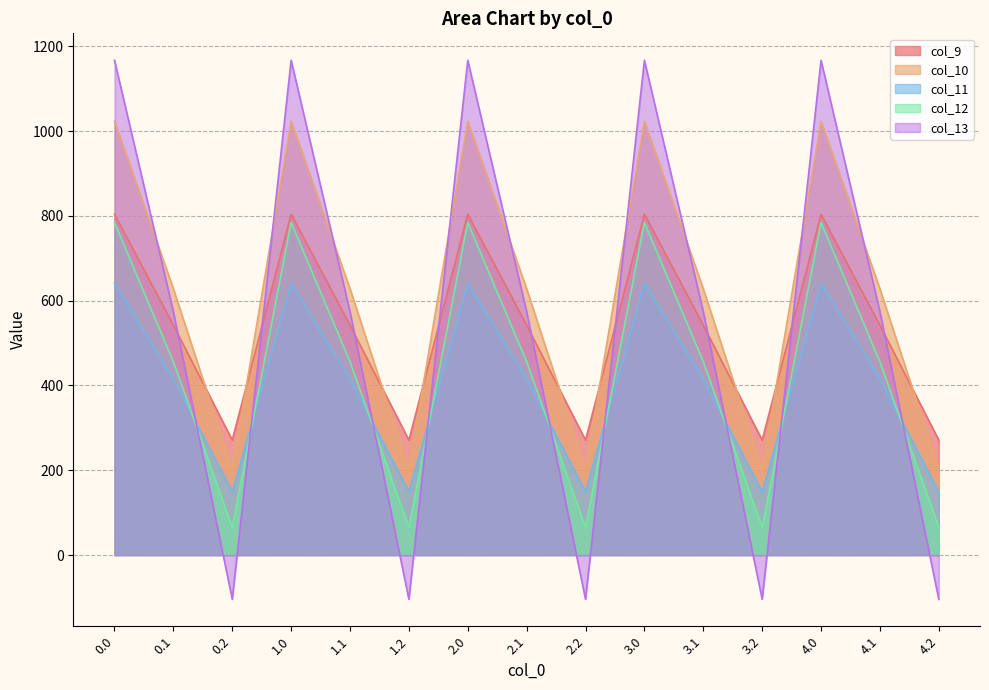

What is the label of the 14th point from the right?

0.1